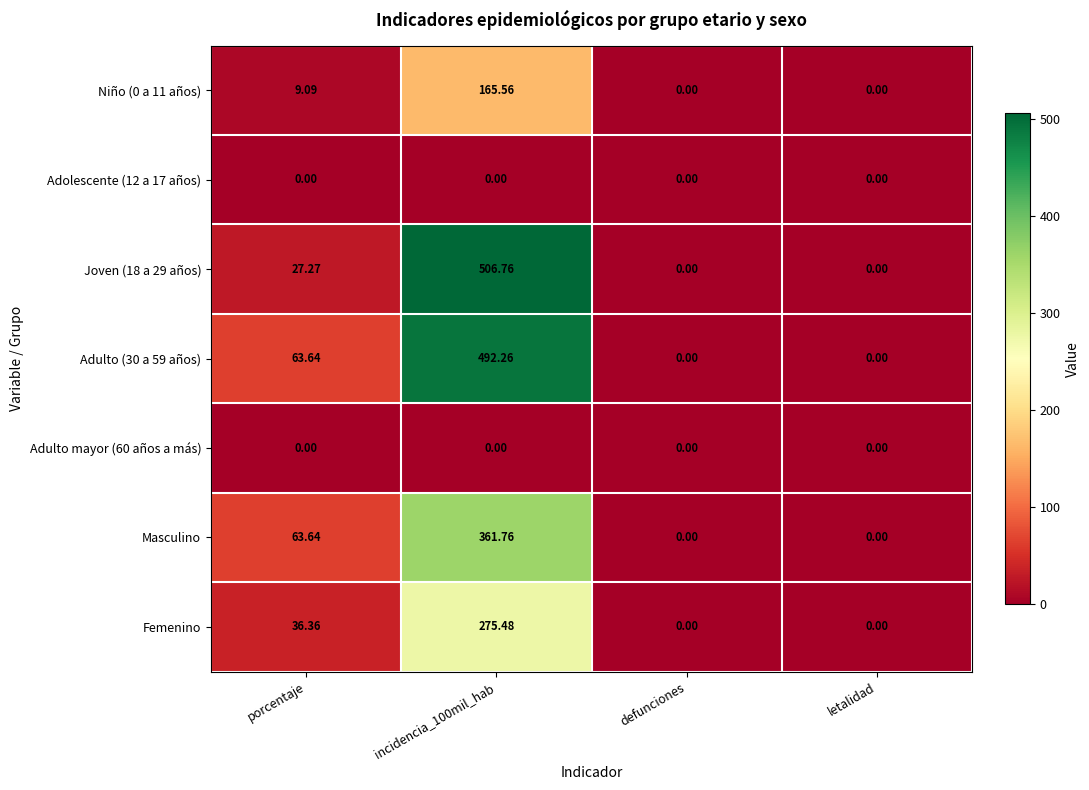

At which label is Niño (0 a 11 años) closest to 82?

porcentaje